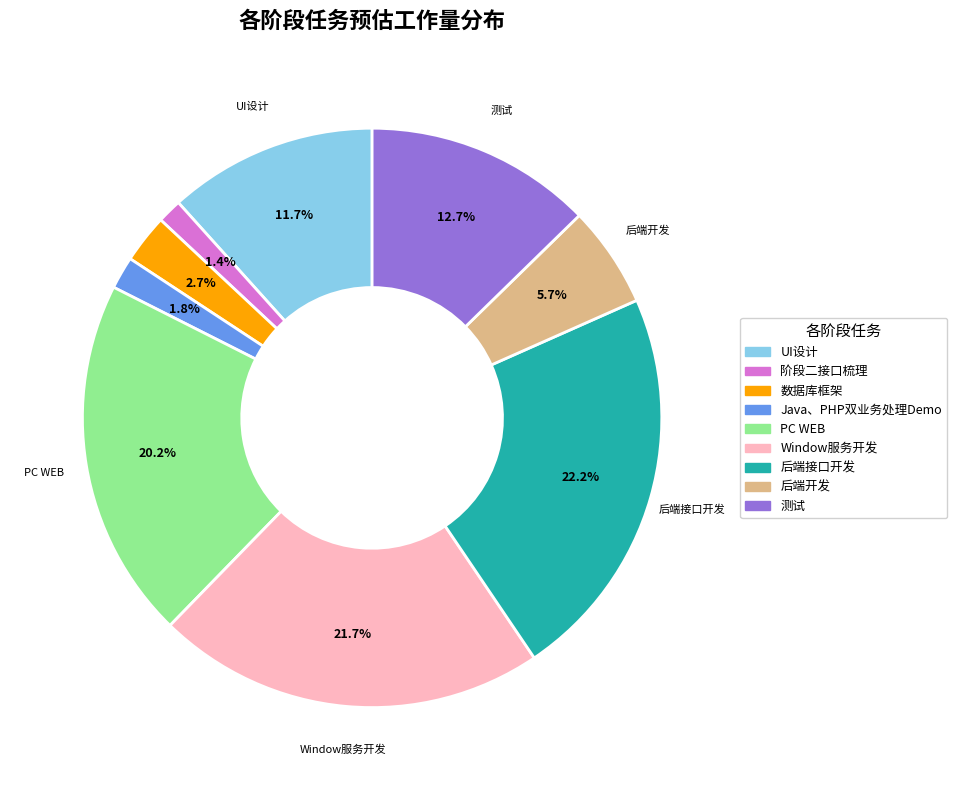

How much of the chart is everything except PC WEB?

79.8%